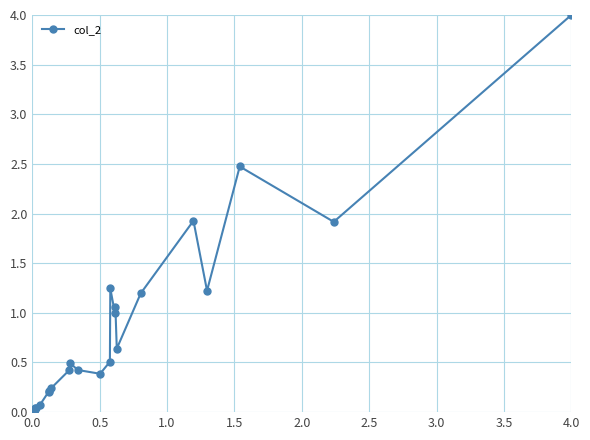

How many data points does each series have?

35